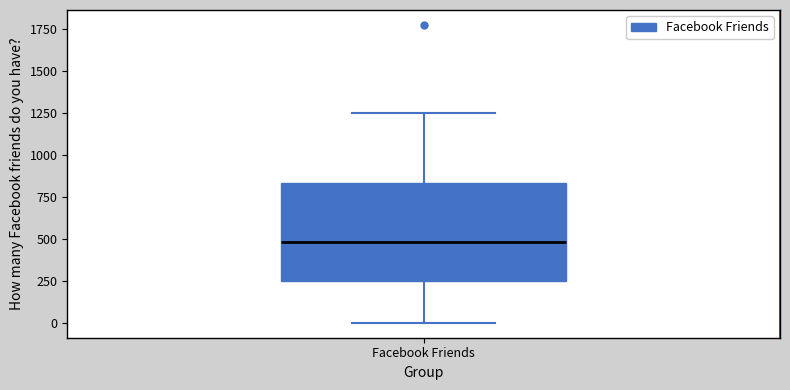

Where is the upper edge of the box for Facebook Friends on the y-axis? The values are not printed on the chart, so give them approximately, as read against the axis.

850